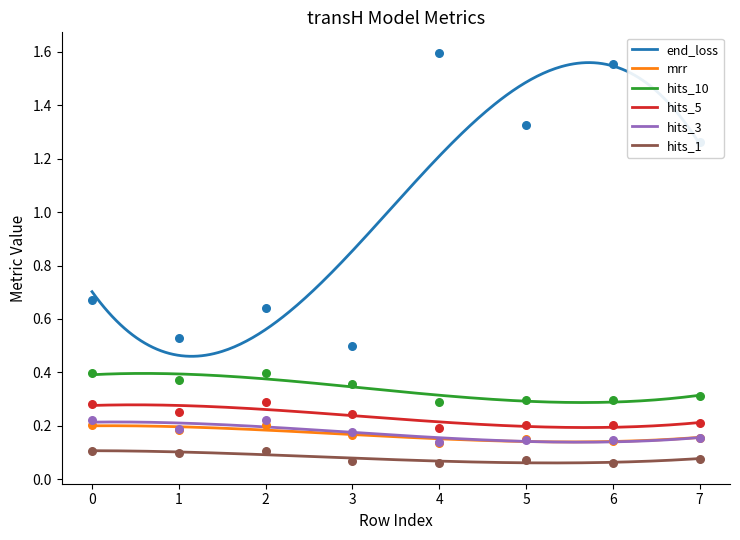

Which series has the largest Y range (max minus min)?

end_loss